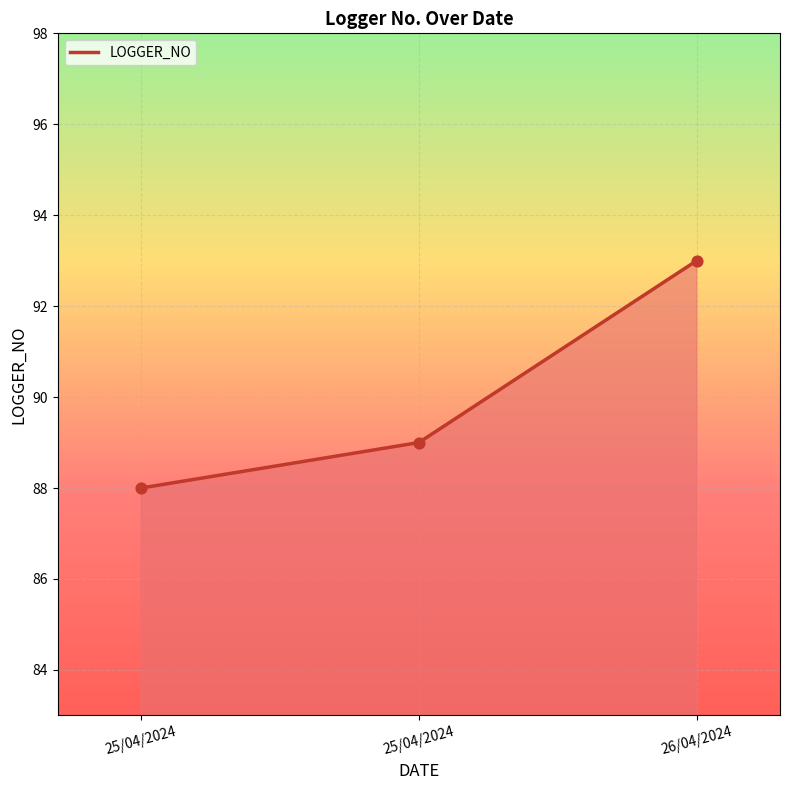

How many lines are shown in the chart?

1